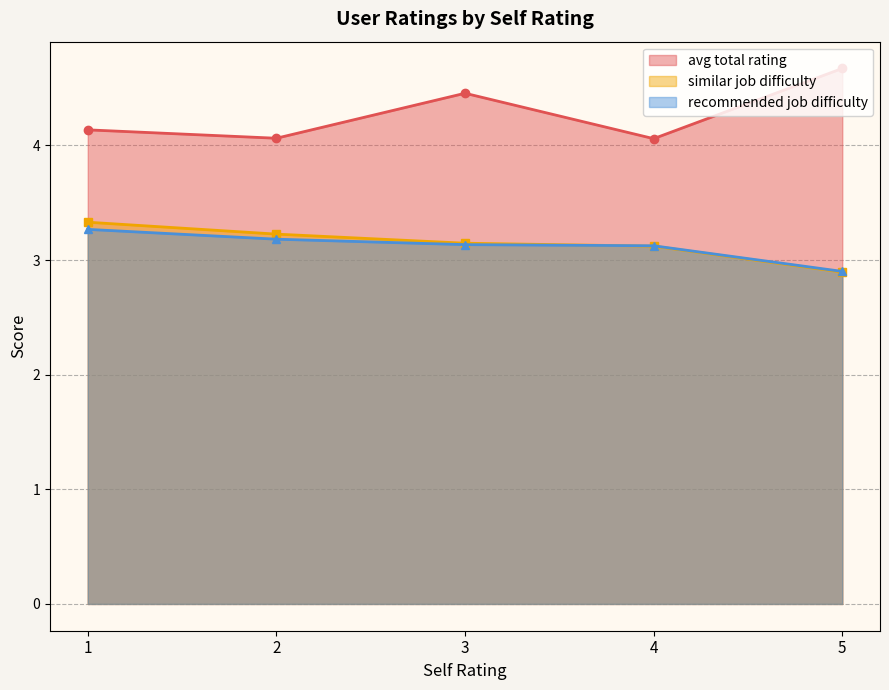

After their last crossing, which series has the higher values: similar job difficulty or avg total rating?

avg total rating